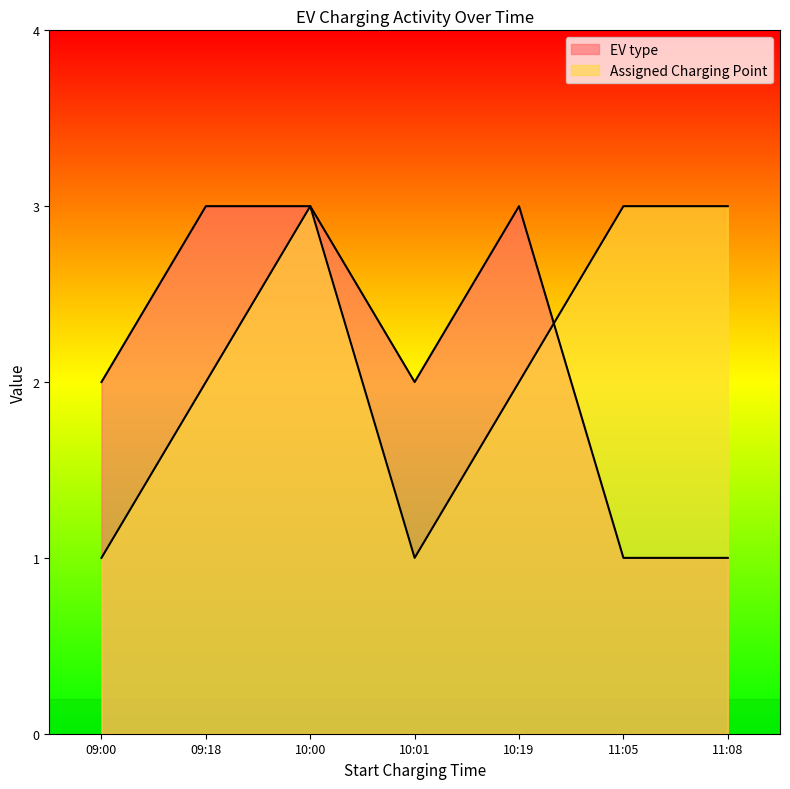

At which label is Assigned Charging Point closest to 2?

09:18